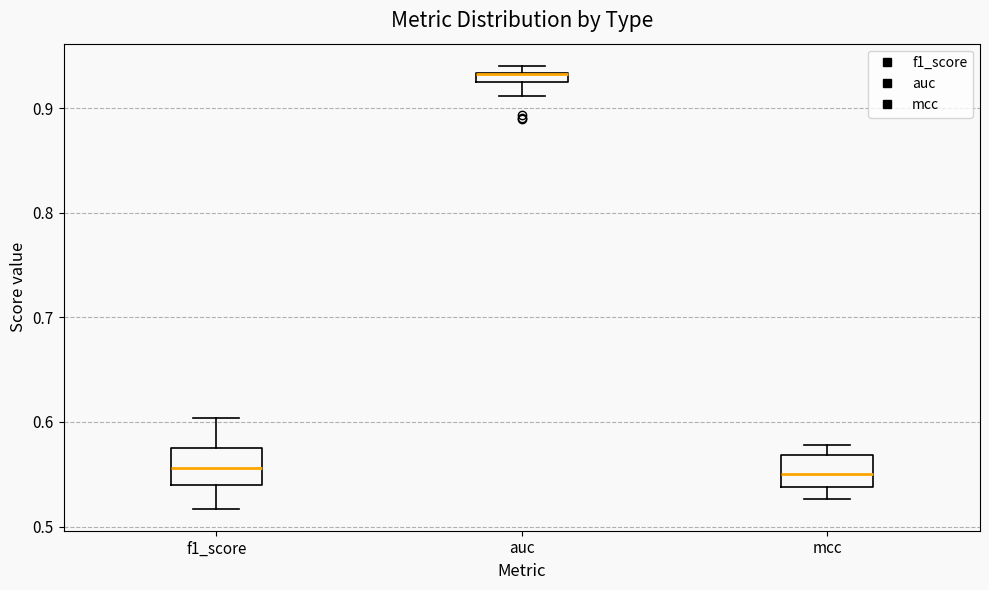

Where is the upper edge of the box for mcc on the y-axis? The values are not printed on the chart, so give them approximately, as read against the axis.

0.57